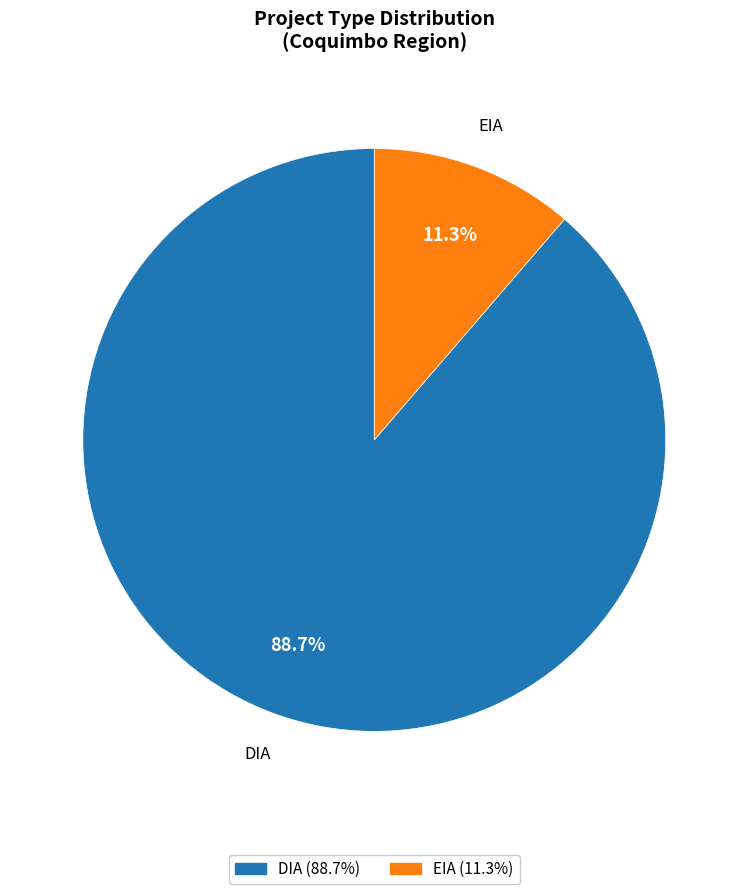

Is there a majority slice in this chart?

Yes